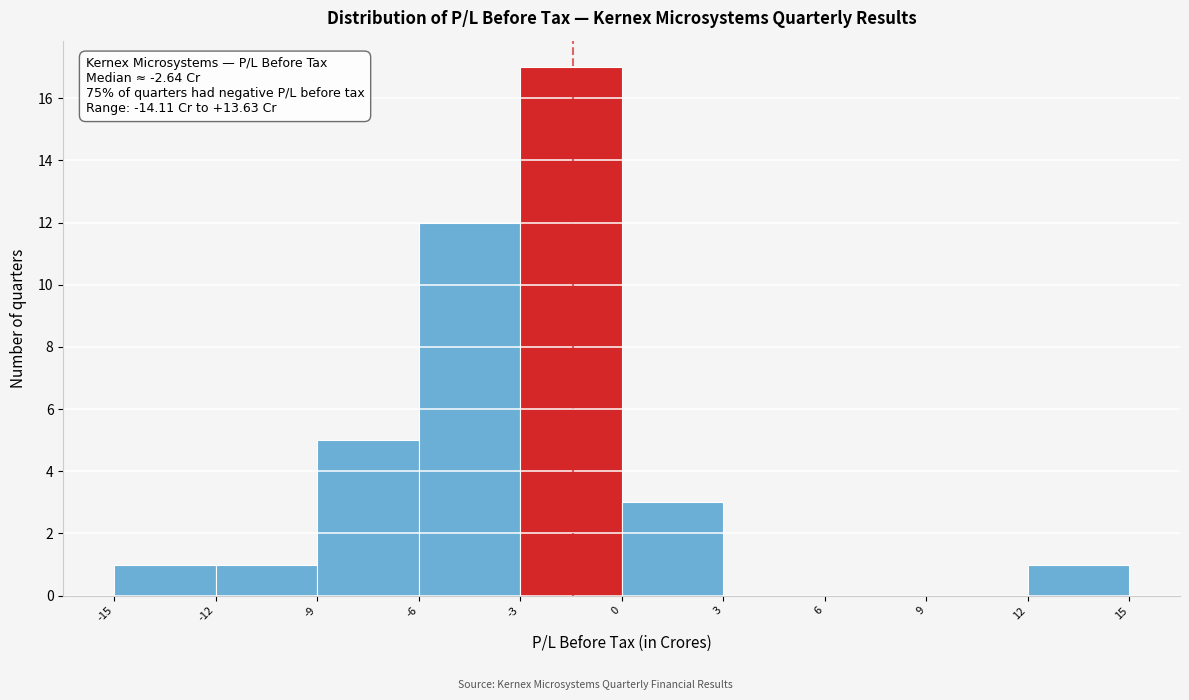

Which range on the x-axis has the tallest bar?

-3 to 0